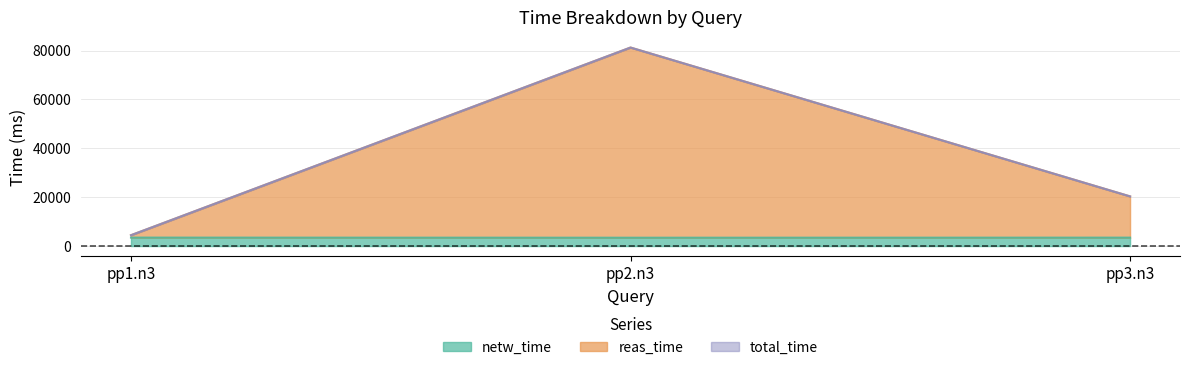

Which series has the largest range (max minus min)?

reas_time